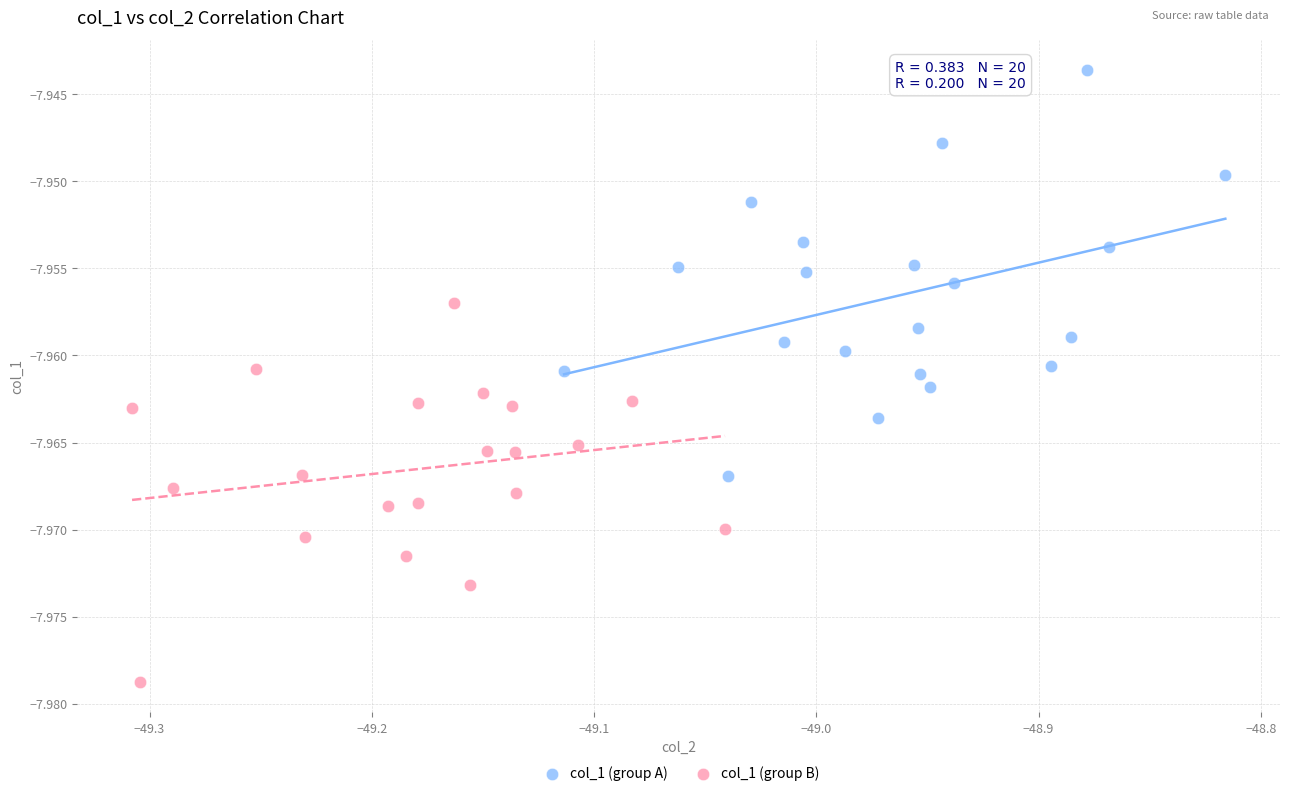

Which series reaches the maximum Y coordinate?

col_1 (group A)